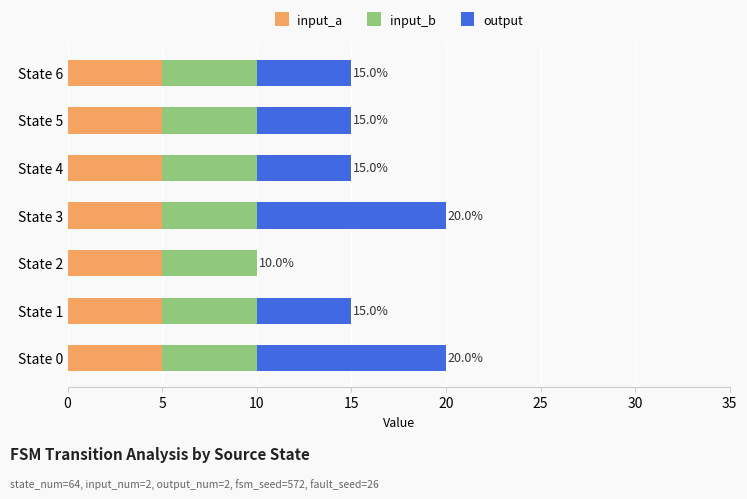

The input_a series shows 9 at State 4. True or false?

False